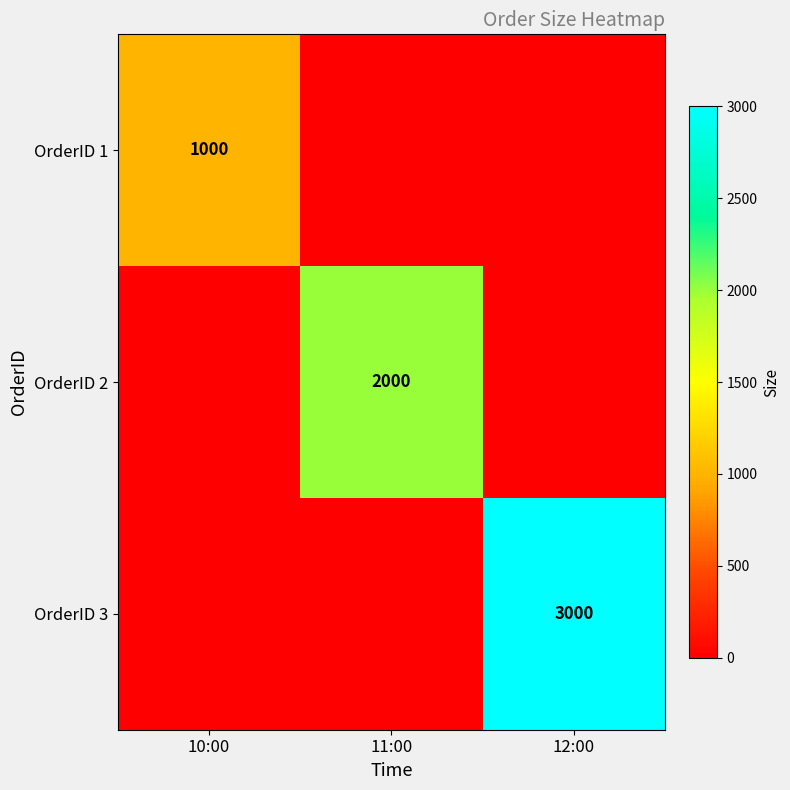

At which category does the chart reach its minimum across all series?

11:00